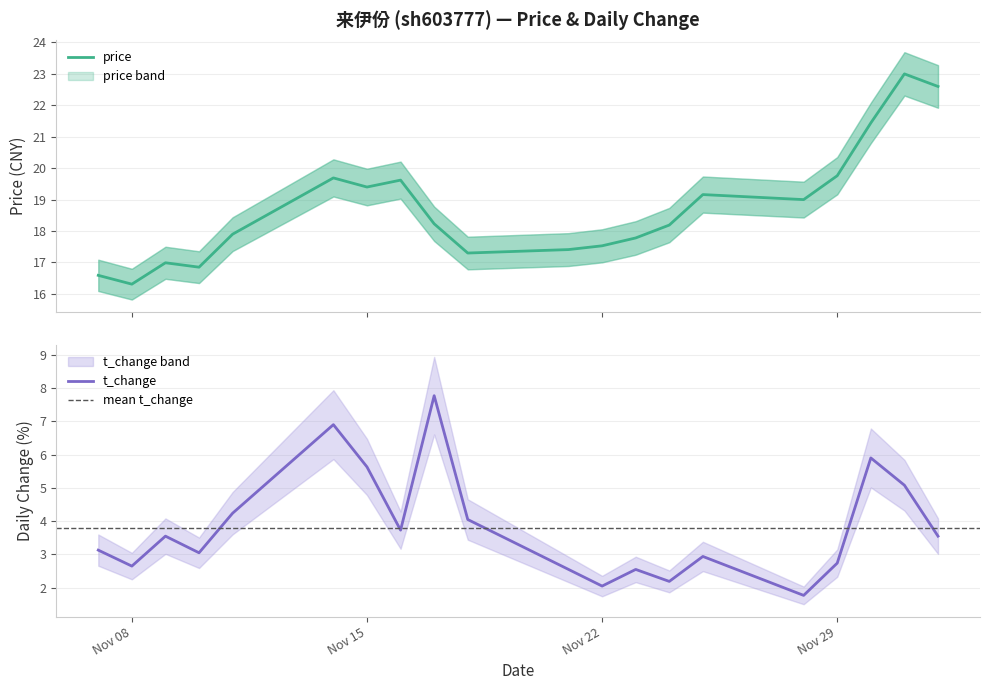

Where is t_change nearest to the value 4?

2022-11-18